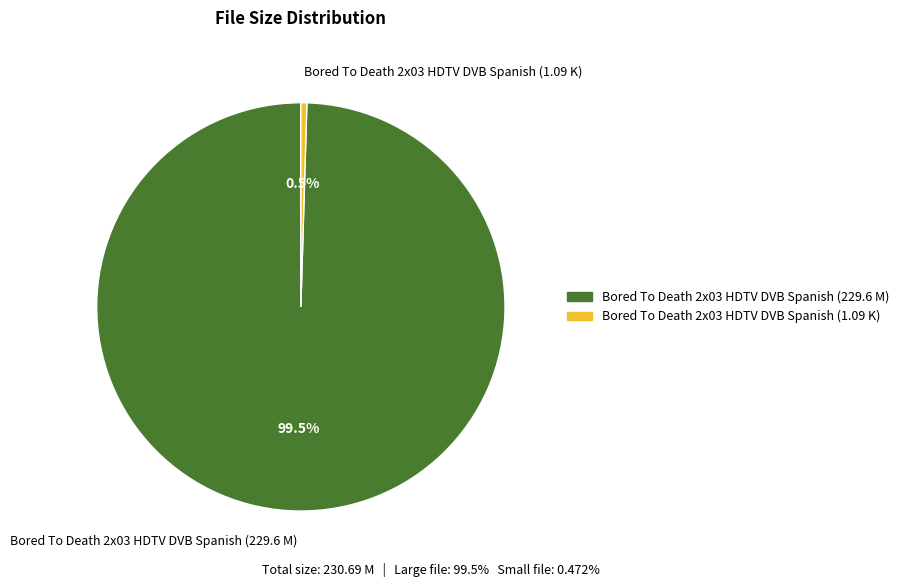

Do Bored To Death 2x03 HDTV DVB Spanish (1.09 K) and Bored To Death 2x03 HDTV DVB Spanish (229.6 M) together represent more than half of the pie?

Yes